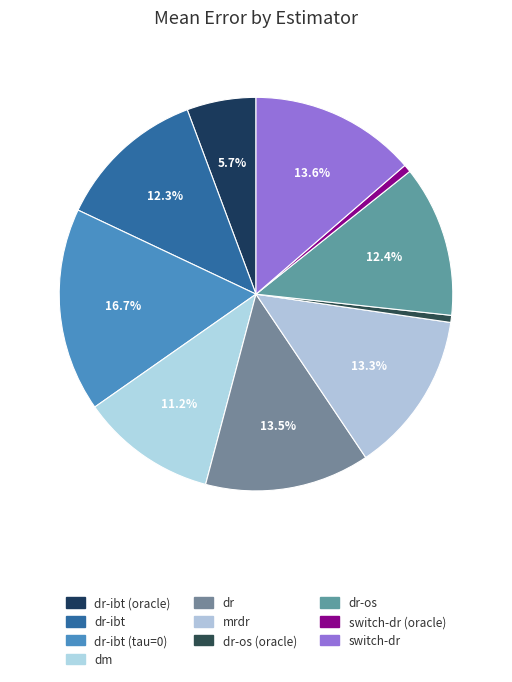

How many segments does this pie chart have?

10